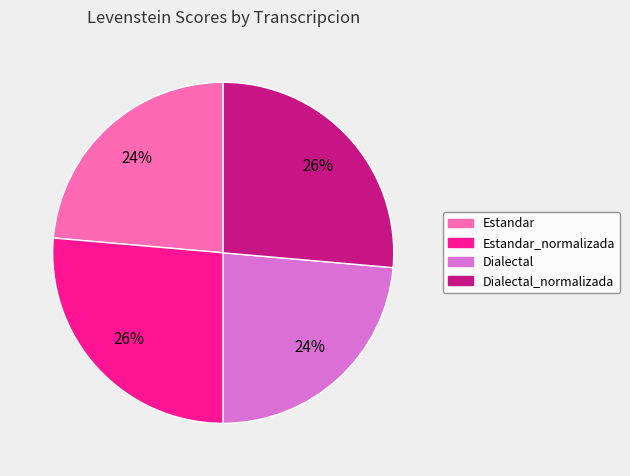

The Estandar_normalizada slice represents 26% of the pie. True or false?

True